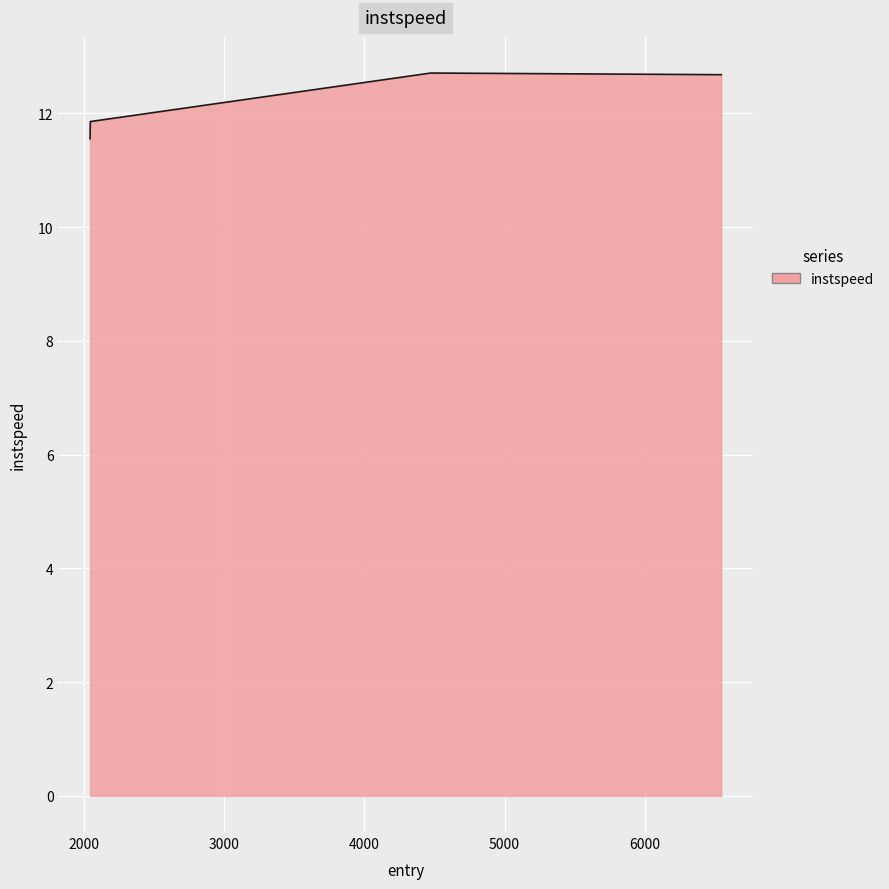

What is the minimum value shown in the chart?

11.6